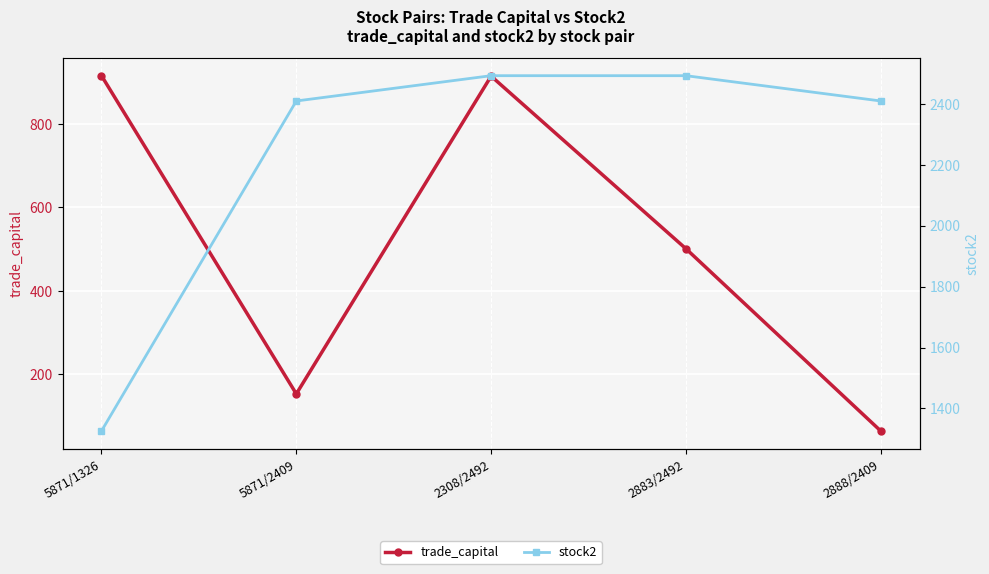

How many distinct data groups are displayed?

2